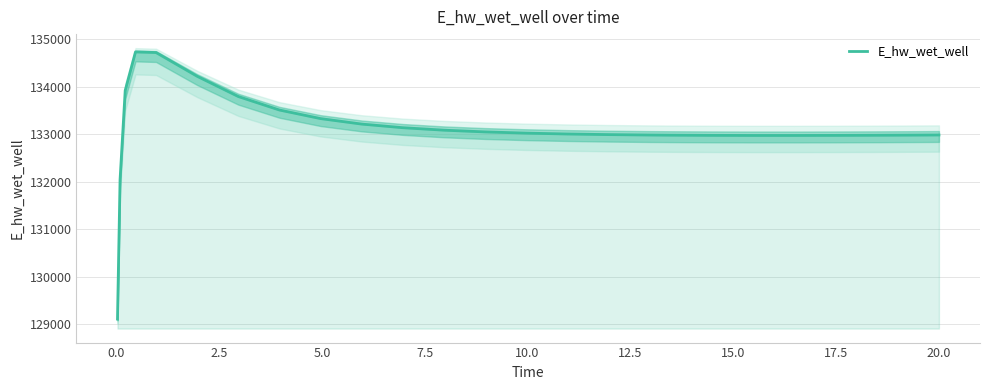

What is the maximum value for E_hw_wet_well?

134736.3